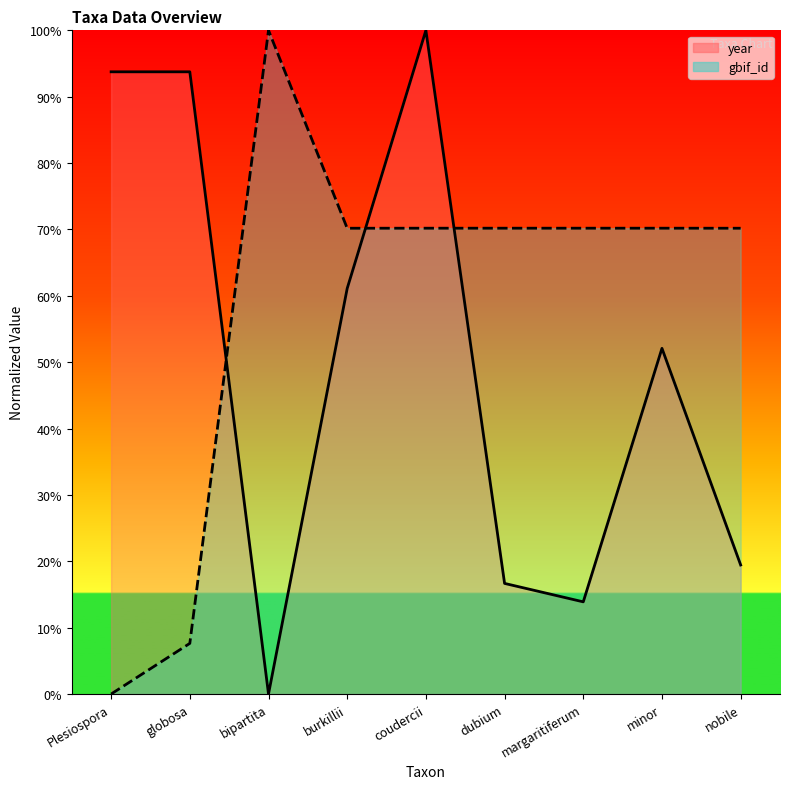

List the series in order of their overall mean, highest first.

gbif_id, year